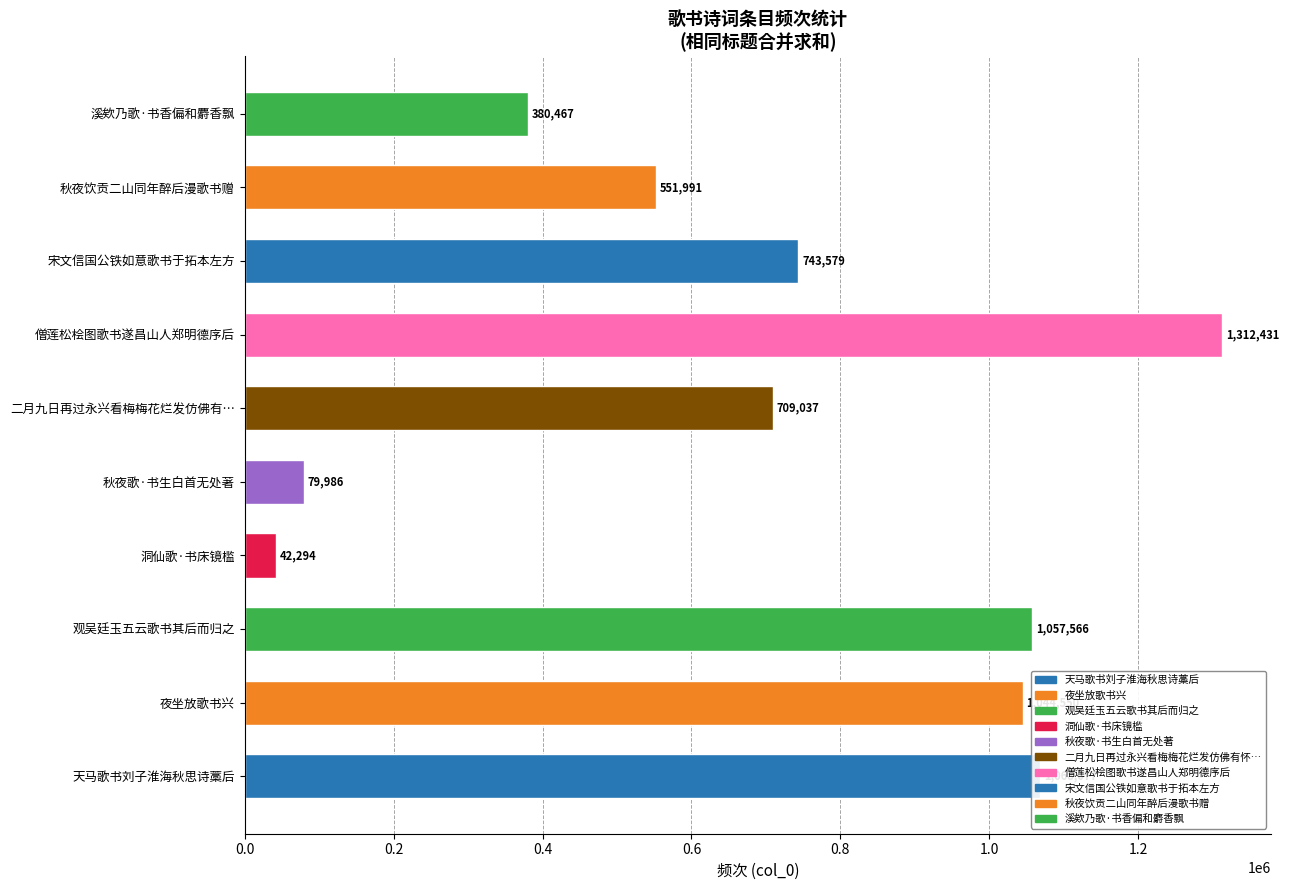

Rank the categories by value from highest to lowest.

僧莲松桧图歌书遂昌山人郑明德序后, 天马歌书刘子淮海秋思诗藁后, 观吴廷玉五云歌书其后而归之, 夜坐放歌书兴, 宋文信国公铁如意歌书于拓本左方, 二月九日再过永兴看梅梅花烂发仿佛有…, 秋夜饮贡二山同年醉后漫歌书赠, 溪欸乃歌·书香偏和麝香飘, 秋夜歌·书生白首无处著, 洞仙歌·书床镜槛